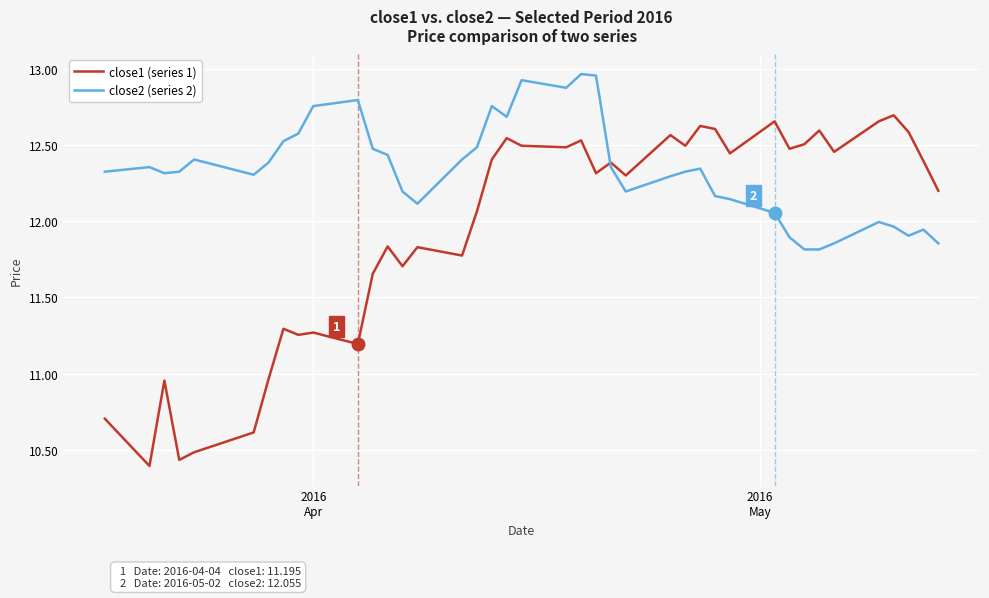

What is the difference between the maximum and minimum values in the close1 (series 1) series?

2.3